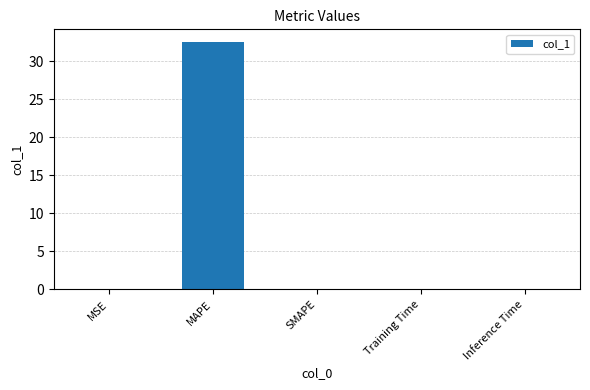

Between MAPE and SMAPE, which is larger?

MAPE